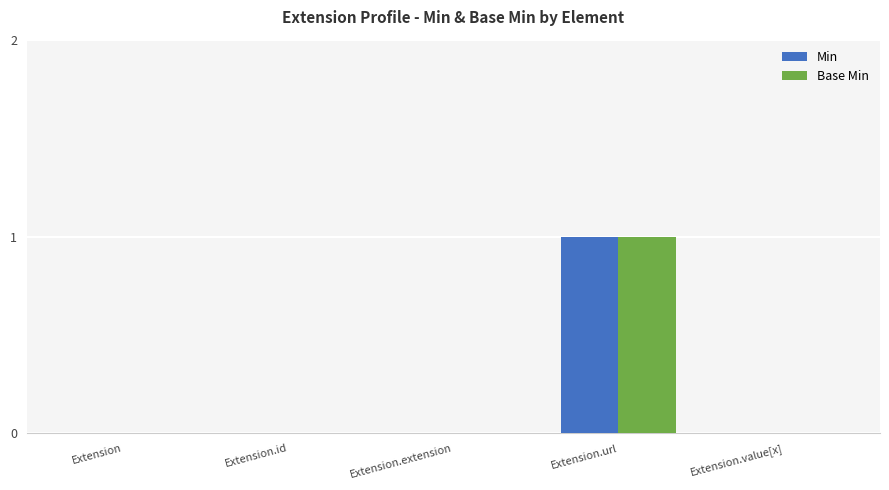

What is the sum of the Min values at Extension.url and Extension.value[x]?

1